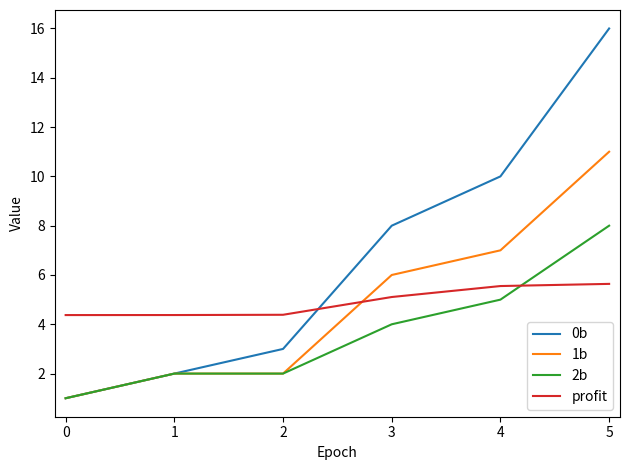

Which series changed the most between 1 and 3?

0b